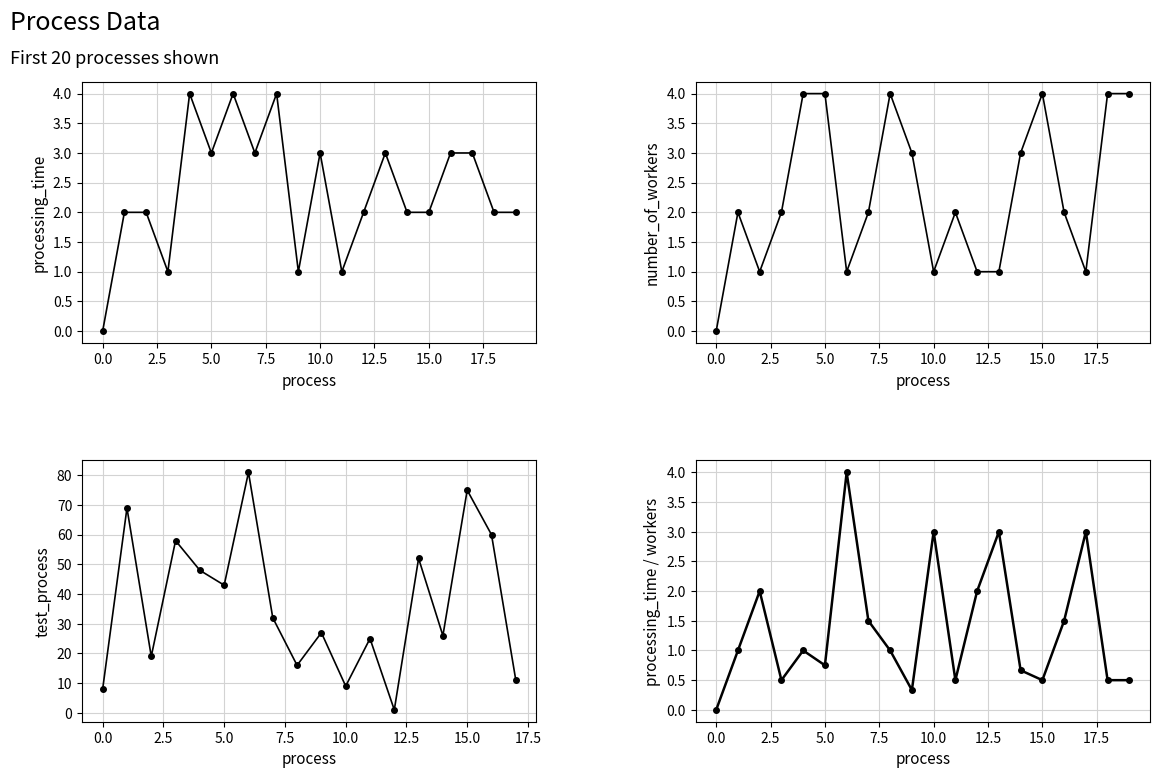

What is the label of the 11th point from the left?

10